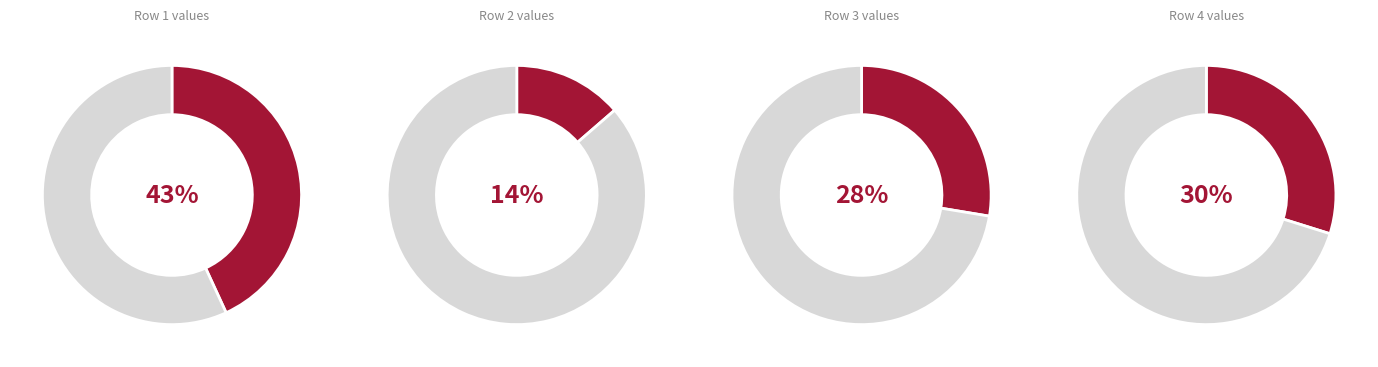

How many slices are in this pie chart?

4